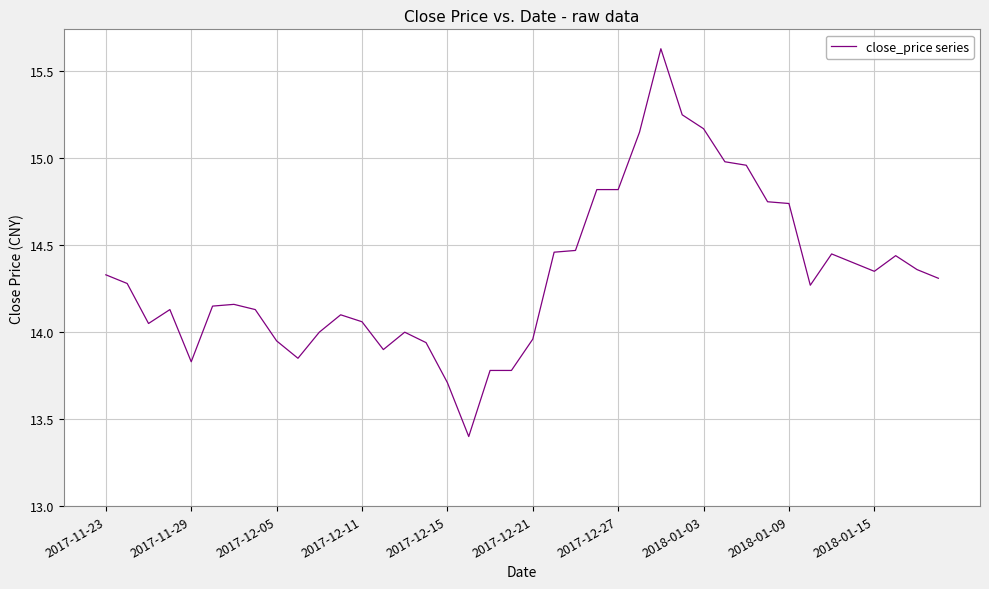

What is the smallest value displayed?

13.4